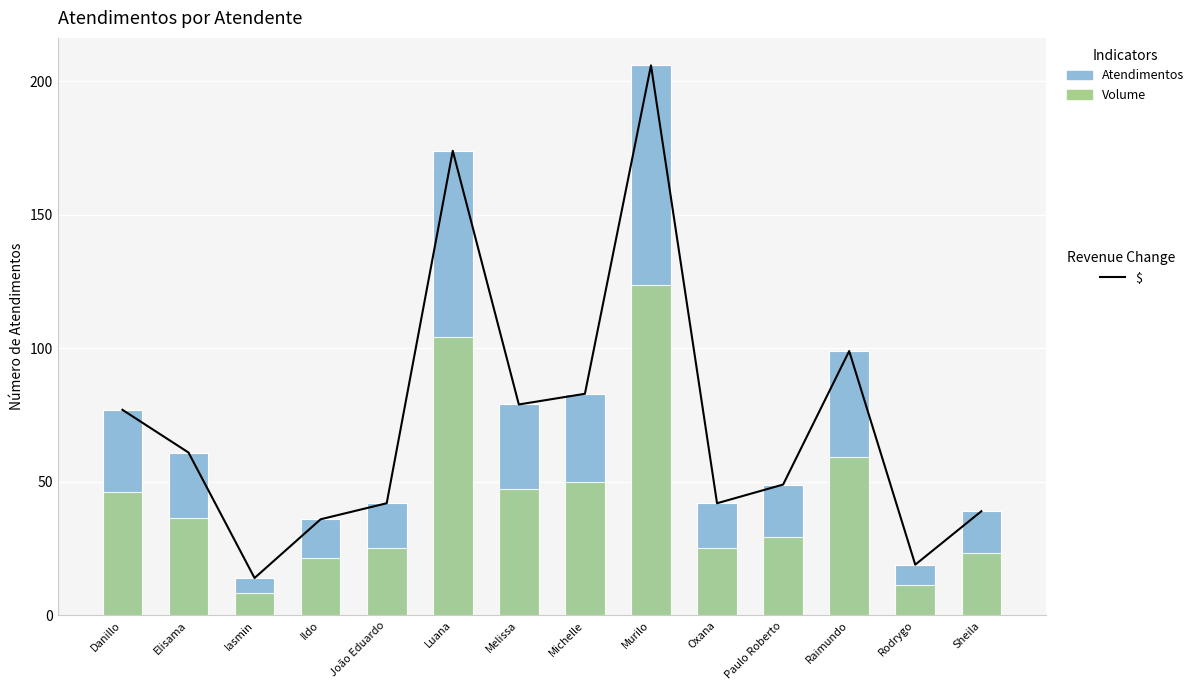

What is the smallest value displayed?

8.4